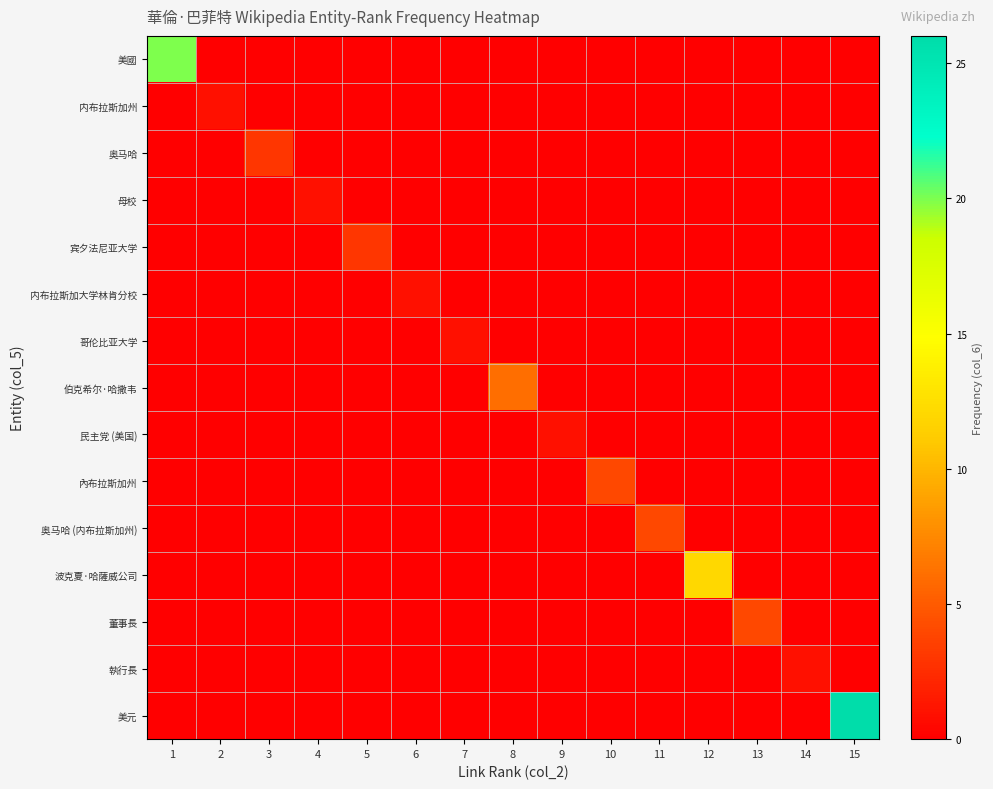

Reading left to right, what are all the values shown in this chart?

美國: 1=20	2=0	3=0	4=0	5=0	6=0	7=0	8=0	9=0	10=0	11=0	12=0	13=0	14=0	15=0
内布拉斯加州: 1=0	2=1	3=0	4=0	5=0	6=0	7=0	8=0	9=0	10=0	11=0	12=0	13=0	14=0	15=0
奥马哈: 1=0	2=0	3=3	4=0	5=0	6=0	7=0	8=0	9=0	10=0	11=0	12=0	13=0	14=0	15=0
母校: 1=0	2=0	3=0	4=1	5=0	6=0	7=0	8=0	9=0	10=0	11=0	12=0	13=0	14=0	15=0
宾夕法尼亚大学: 1=0	2=0	3=0	4=0	5=3	6=0	7=0	8=0	9=0	10=0	11=0	12=0	13=0	14=0	15=0
内布拉斯加大学林肯分校: 1=0	2=0	3=0	4=0	5=0	6=1	7=0	8=0	9=0	10=0	11=0	12=0	13=0	14=0	15=0
哥伦比亚大学: 1=0	2=0	3=0	4=0	5=0	6=0	7=1	8=0	9=0	10=0	11=0	12=0	13=0	14=0	15=0
伯克希尔·哈撒韦: 1=0	2=0	3=0	4=0	5=0	6=0	7=0	8=6	9=0	10=0	11=0	12=0	13=0	14=0	15=0
民主党 (美国): 1=0	2=0	3=0	4=0	5=0	6=0	7=0	8=0	9=1	10=0	11=0	12=0	13=0	14=0	15=0
內布拉斯加州: 1=0	2=0	3=0	4=0	5=0	6=0	7=0	8=0	9=0	10=4	11=0	12=0	13=0	14=0	15=0
奥马哈 (内布拉斯加州): 1=0	2=0	3=0	4=0	5=0	6=0	7=0	8=0	9=0	10=0	11=4	12=0	13=0	14=0	15=0
波克夏·哈薩威公司: 1=0	2=0	3=0	4=0	5=0	6=0	7=0	8=0	9=0	10=0	11=0	12=12	13=0	14=0	15=0
董事長: 1=0	2=0	3=0	4=0	5=0	6=0	7=0	8=0	9=0	10=0	11=0	12=0	13=4	14=0	15=0
執行長: 1=0	2=0	3=0	4=0	5=0	6=0	7=0	8=0	9=0	10=0	11=0	12=0	13=0	14=1	15=0
美元: 1=0	2=0	3=0	4=0	5=0	6=0	7=0	8=0	9=0	10=0	11=0	12=0	13=0	14=0	15=26